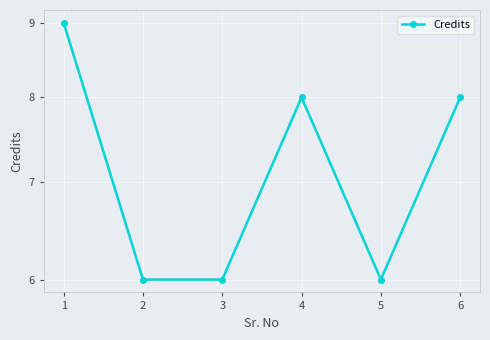

The value at 1 is 9. True or false?

True